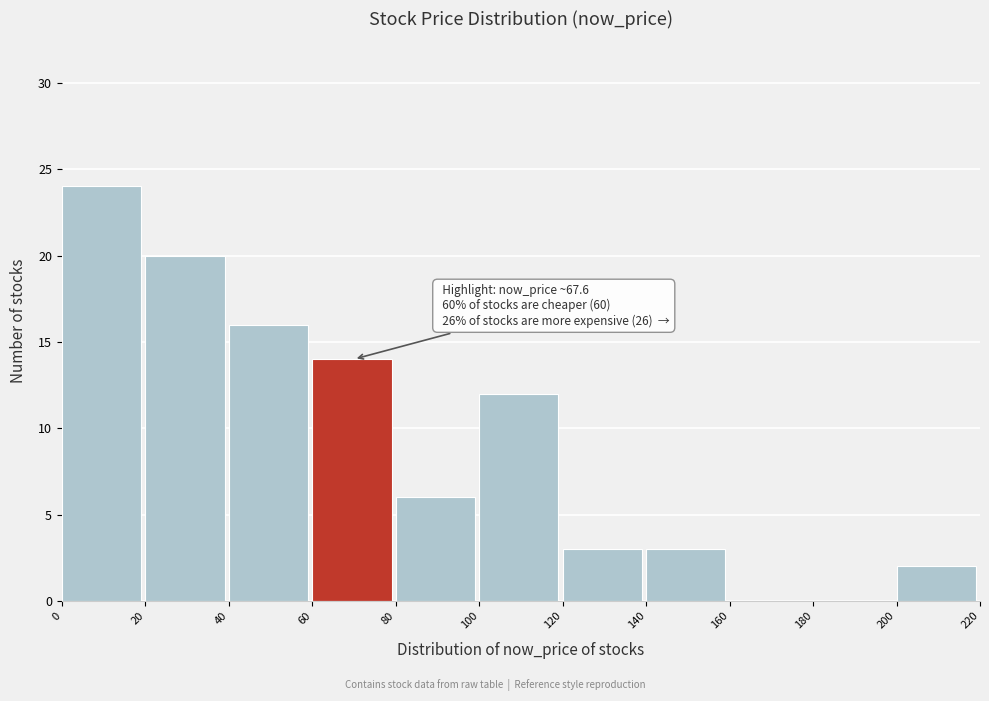

Which range on the x-axis has the tallest bar?

0 to 20